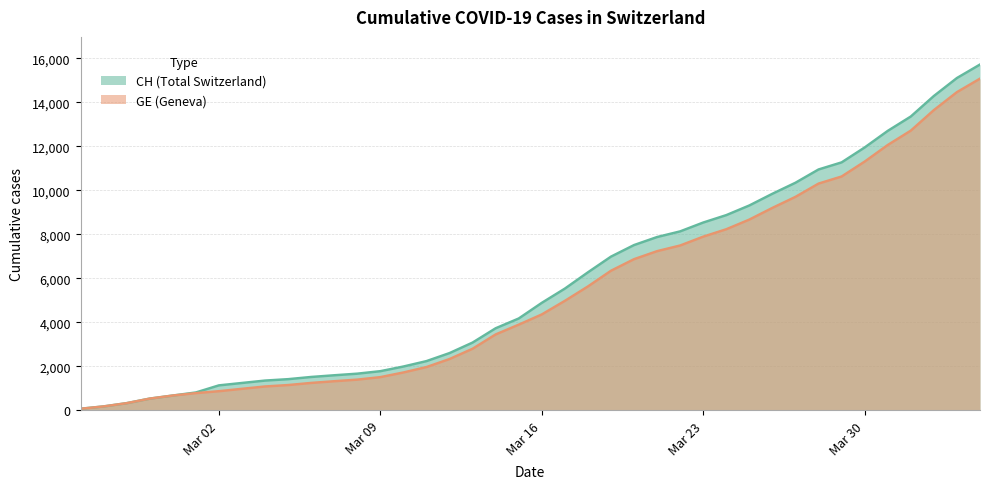

What is the value of the GE point at the 24th from the left?

6345